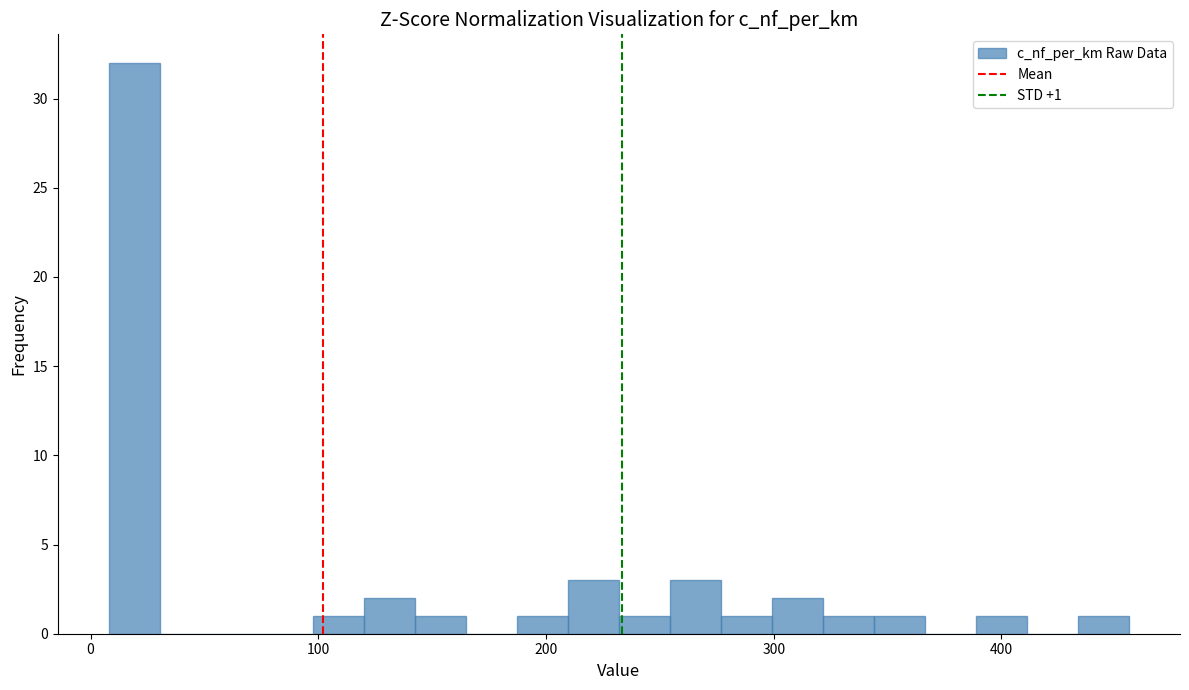

Around what value on the x-axis is the tallest bar? Give the approximate position of its centre, as read against the axis.

20